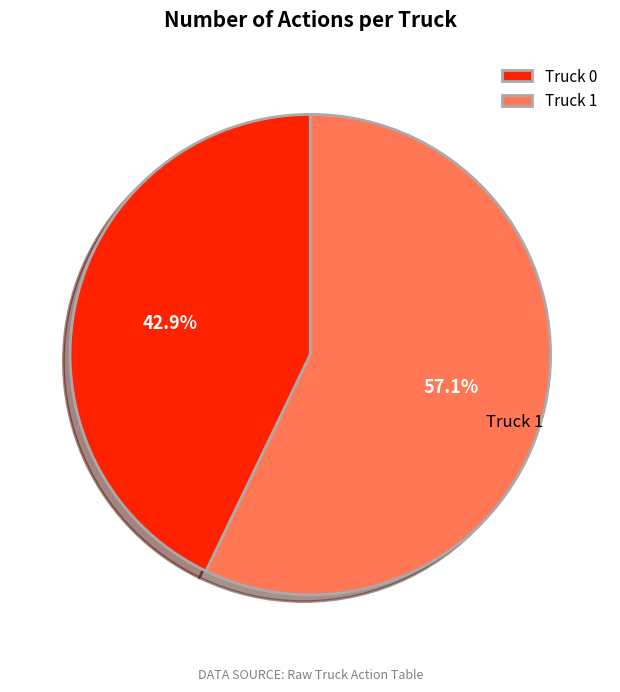

Which category has the biggest portion of the pie?

Truck 1